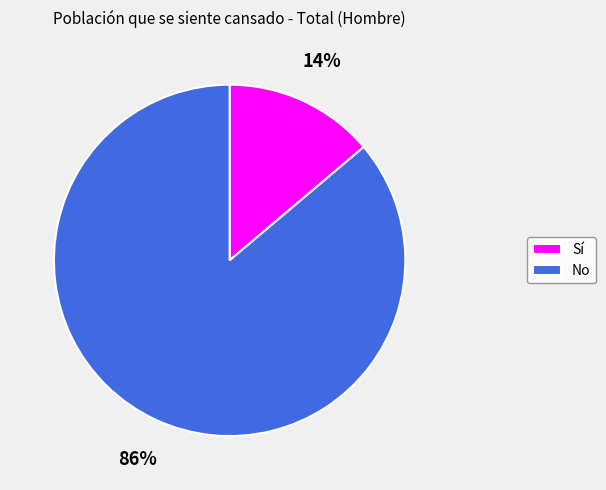

Do No and Sí together represent more than half of the pie?

Yes